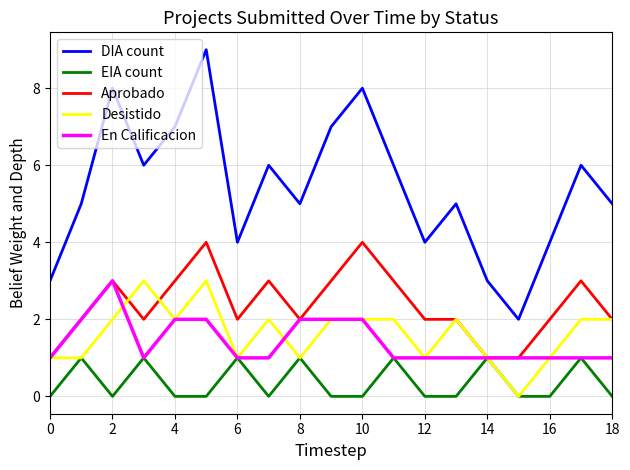

True or false: Desistido and DIA count intersect in this chart.

False